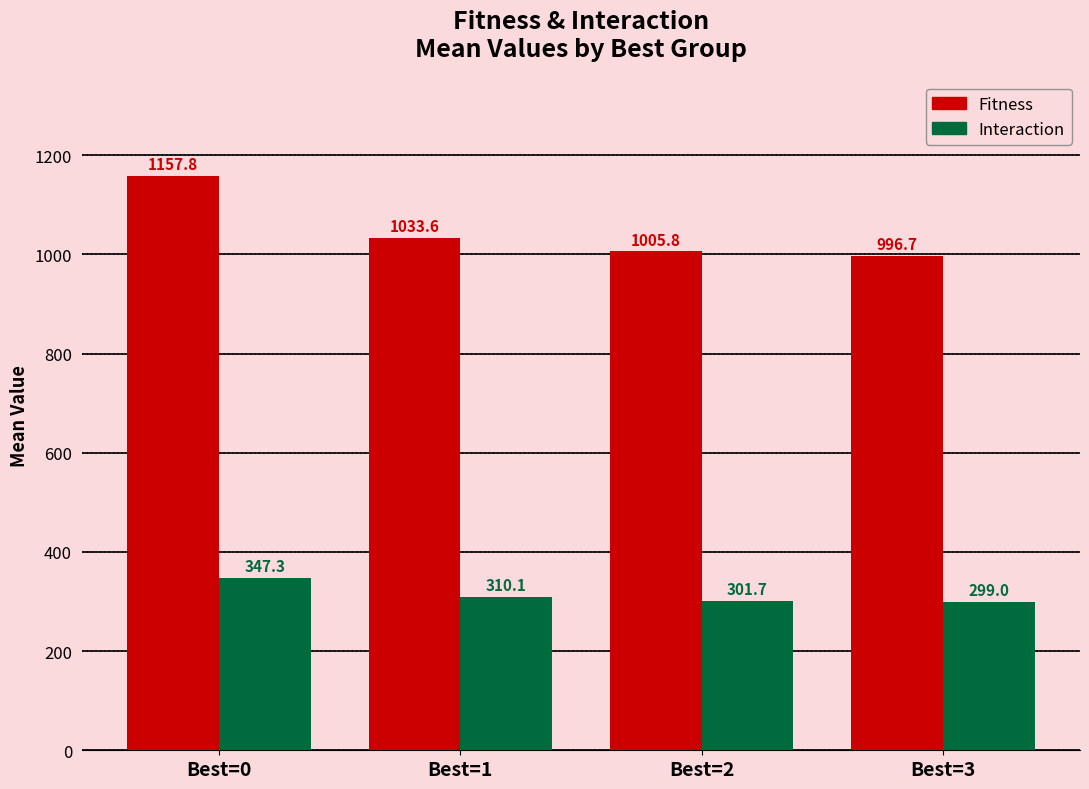

What is the value of the Interaction bar at the 4th from the left?

299.0